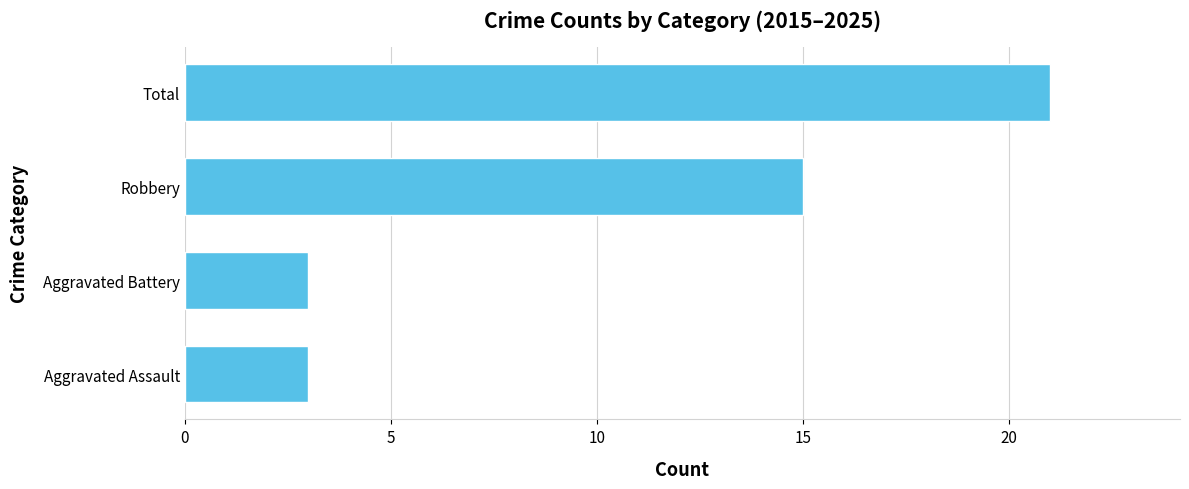

What is the greatest value displayed?

21